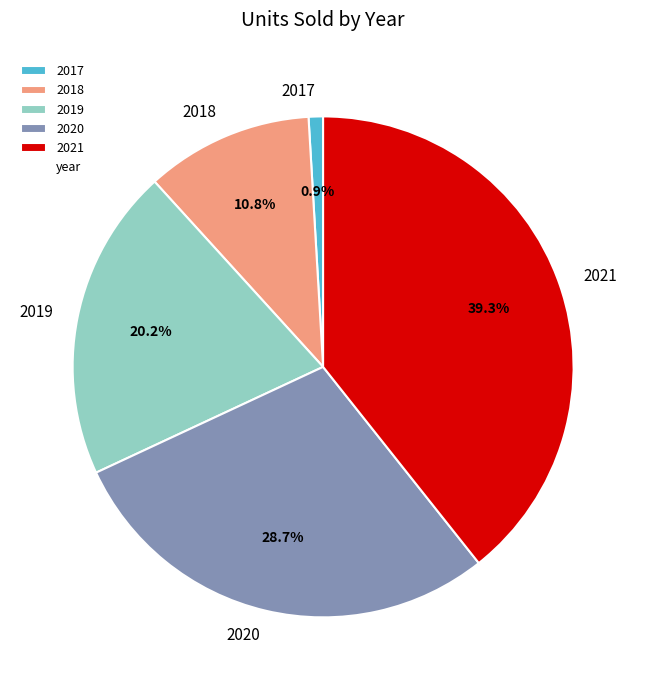

Does 2021 represent more than half of the total?

No